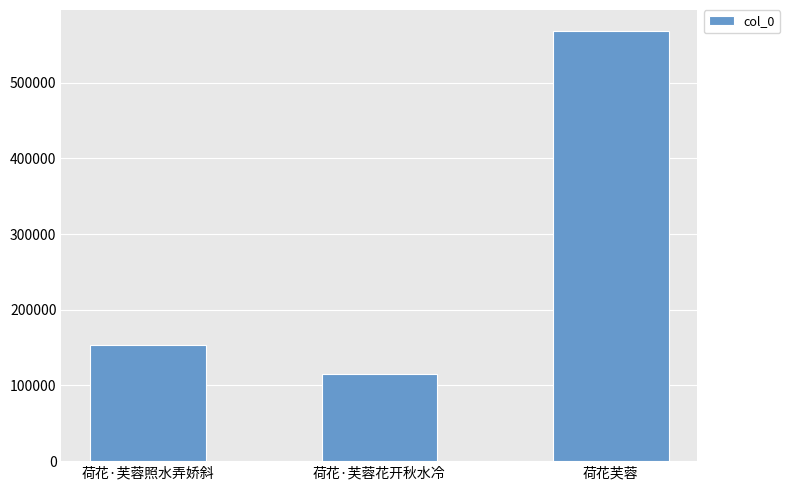

List the labels in order of value, smallest first.

荷花·芙蓉花开秋水冷, 荷花·芙蓉照水弄娇斜, 荷花芙蓉